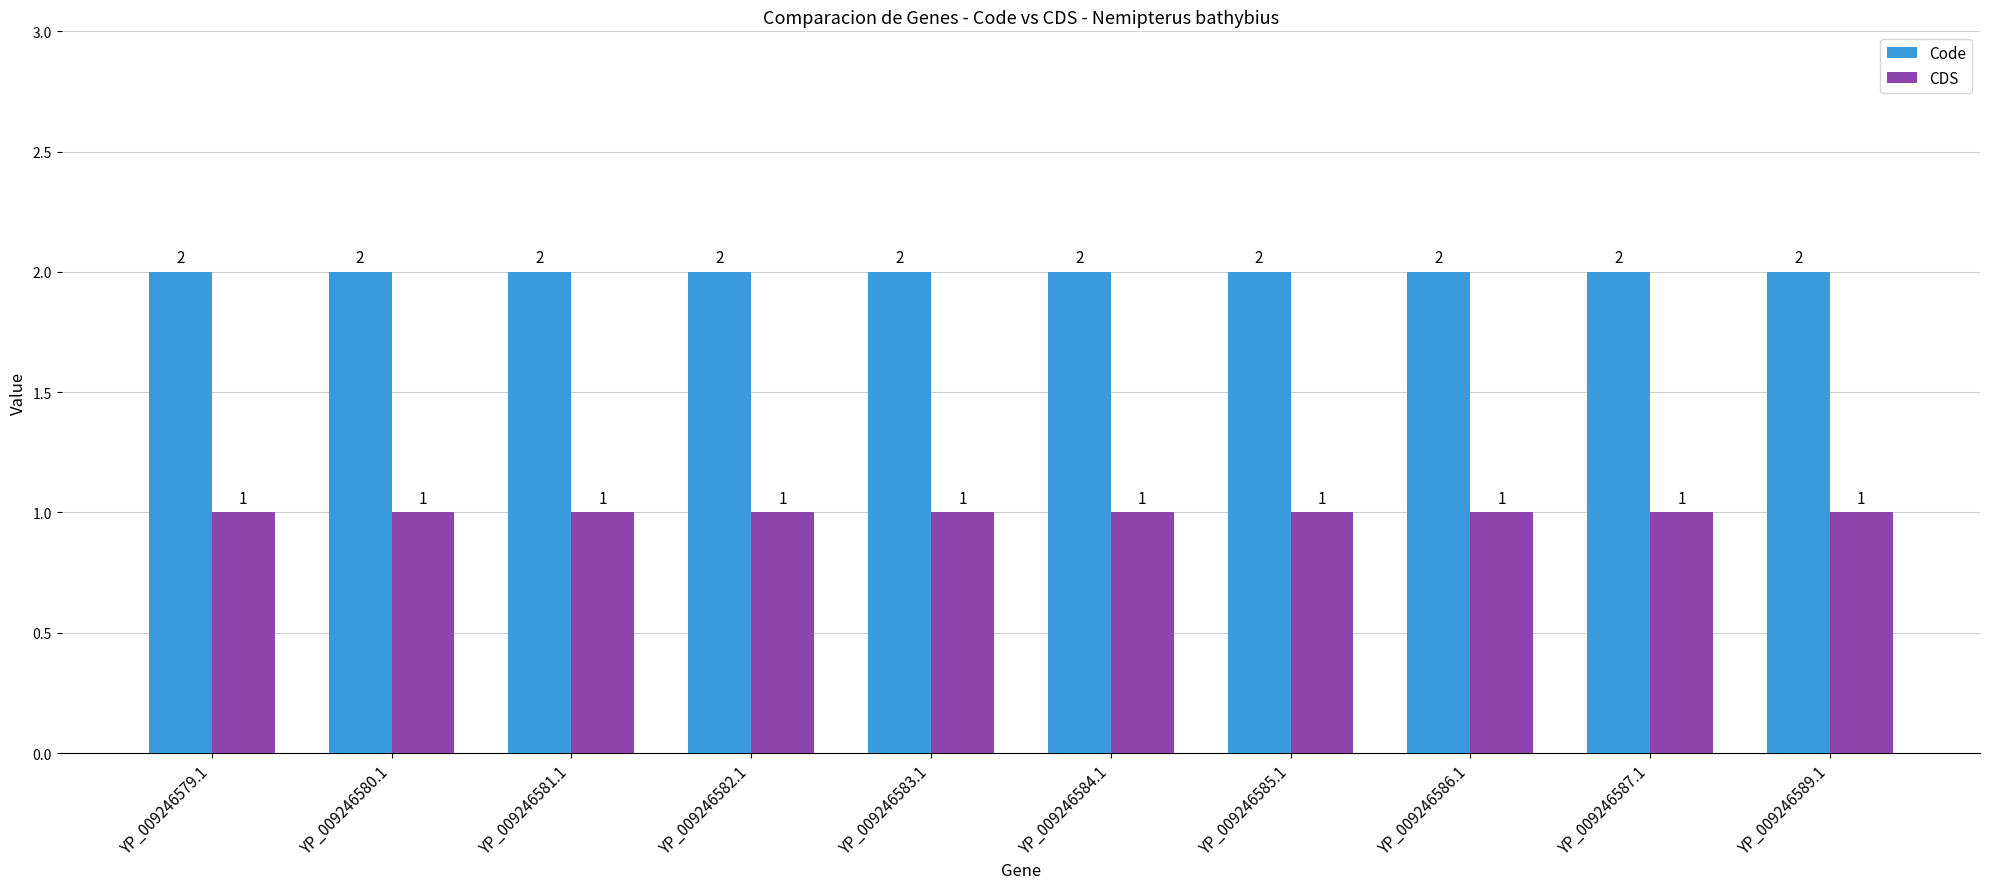

How many bars are there in each group?

2